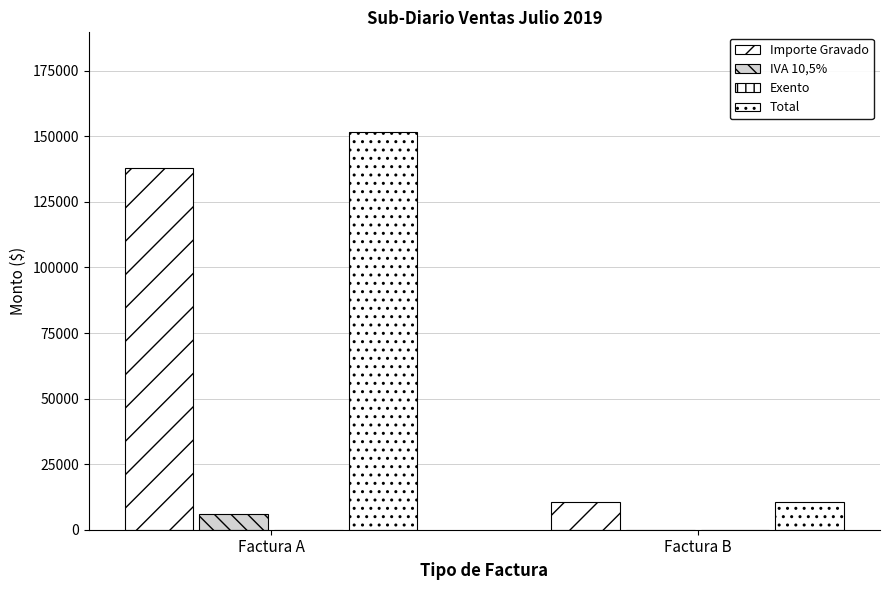

What is the value of the IVA 10,5% bar at the 1st from the left?

5870.2